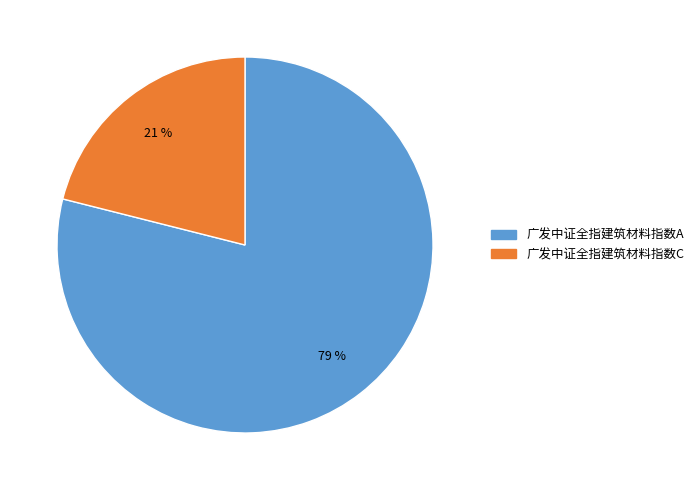

Is there any slice that represents more than half of the pie?

Yes